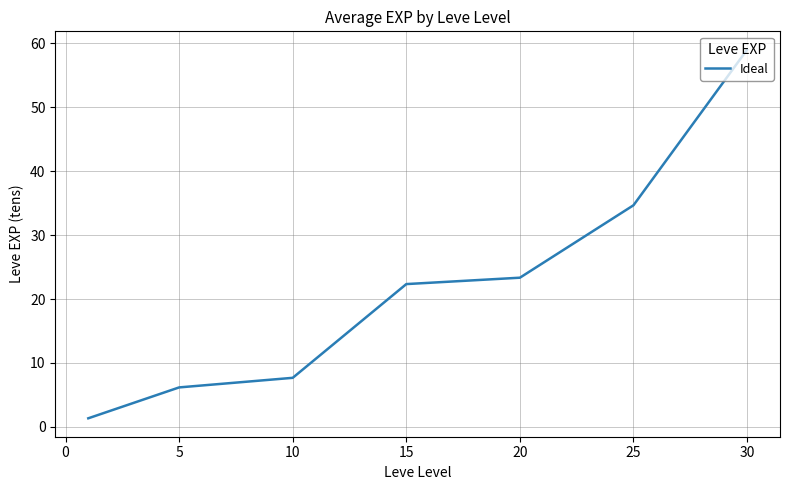

Reading right to left, what are all the values shown in this chart?

59.0	34.7	23.3	22.3	7.7	6.2	1.3